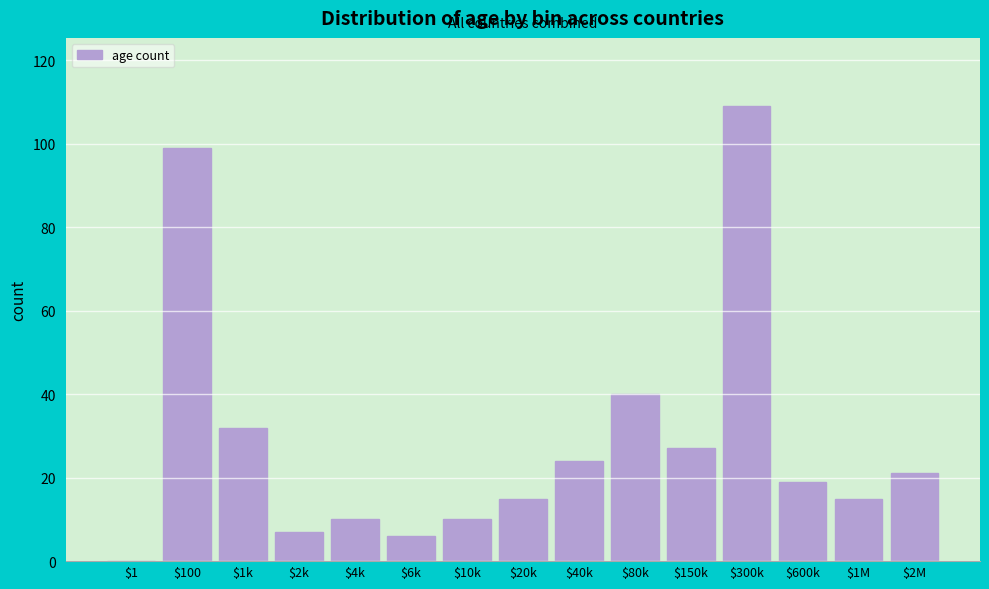

True or false: the data shows 70 at $300k.

False